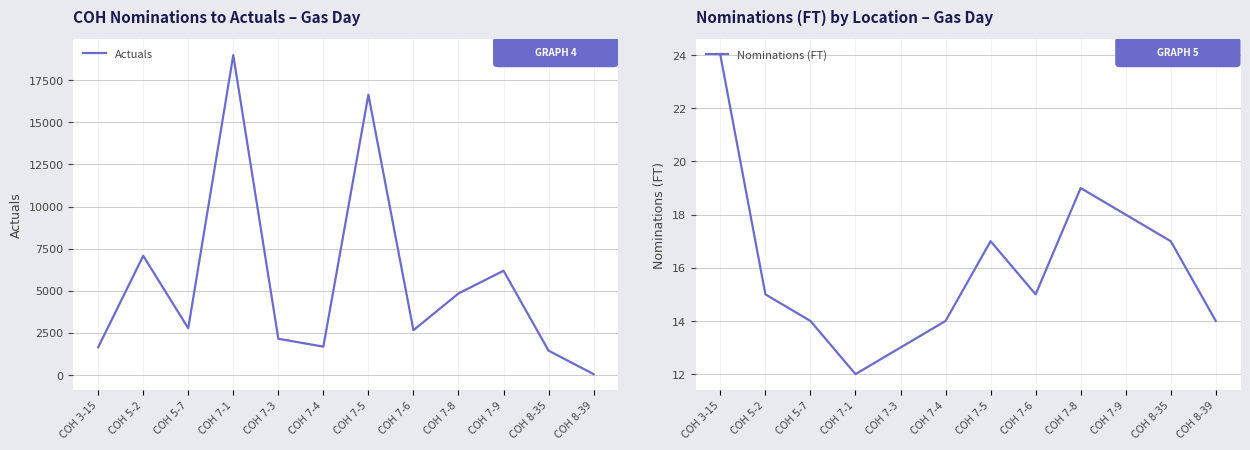

At which category does Nominations (FT) reach its first local valley?

COH 7-1